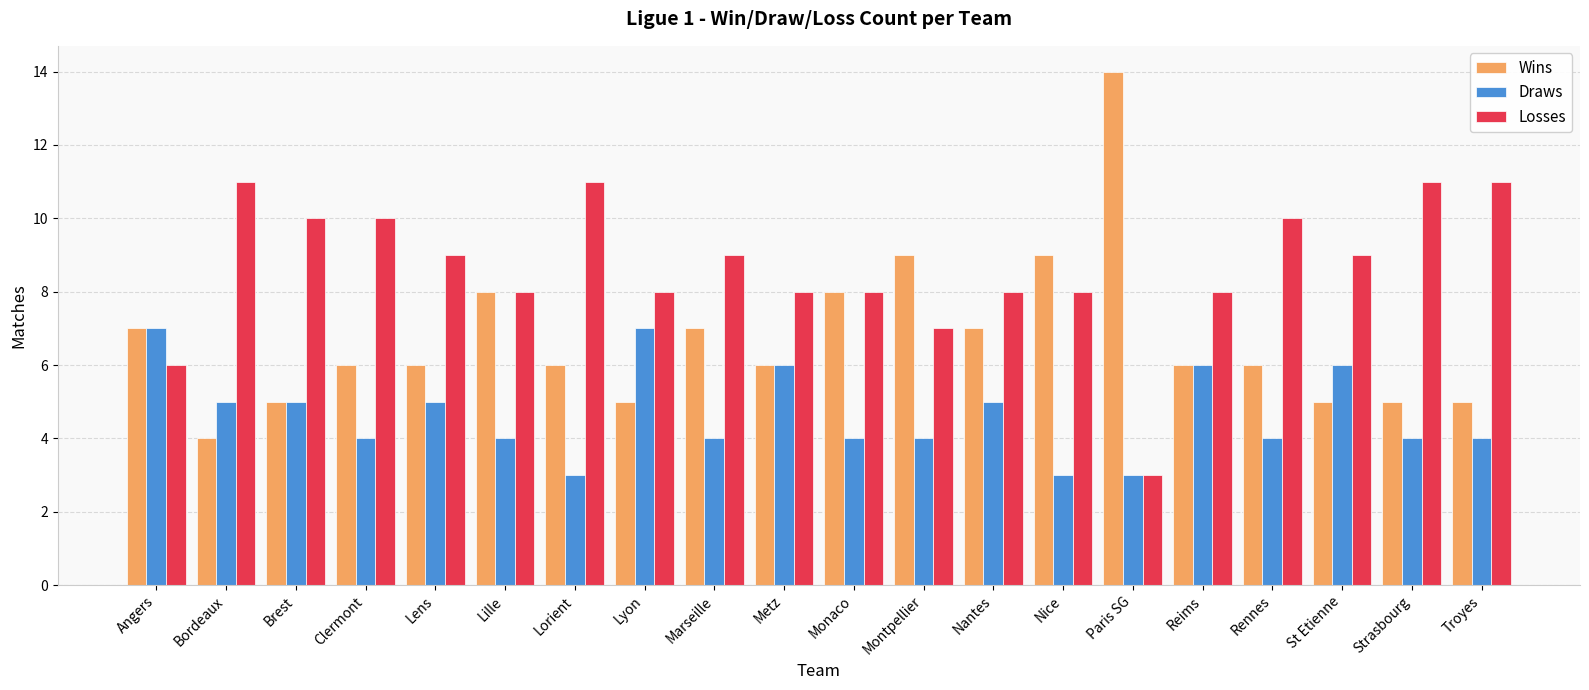

At Montpellier, list the series in order from smallest to largest.

Draws, Losses, Wins